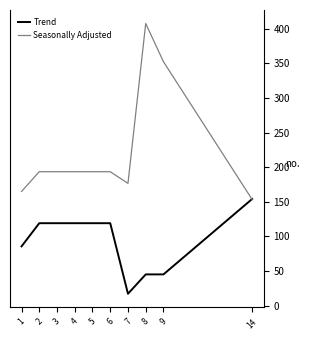

What is the approximate value of Seasonally Adjusted at 8?

407.6